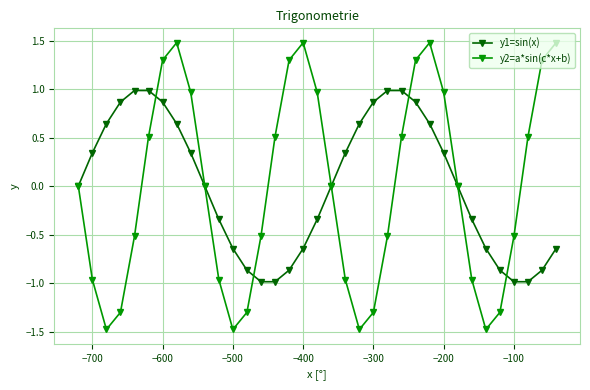

List the series in order of their peak value, highest first.

y2=a*sin(c*x+b), y1=sin(x)